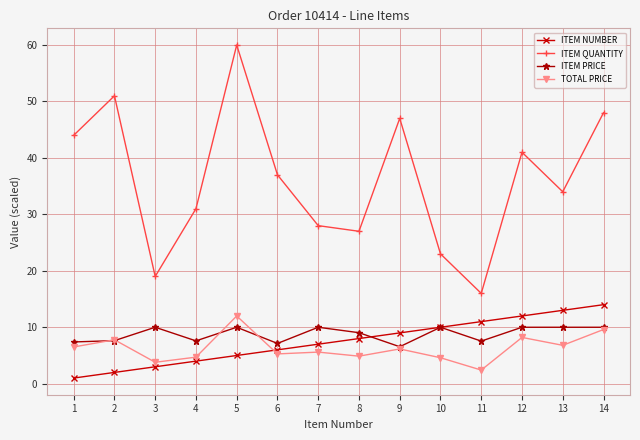

How many series are shown in this chart?

4